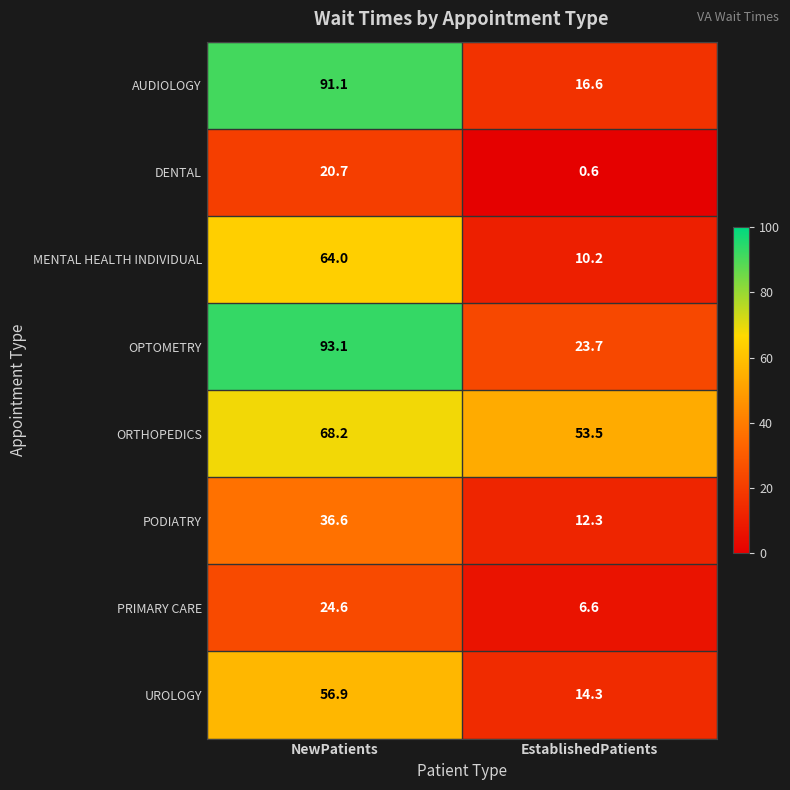

What is the difference between the ORTHOPEDICS values at NewPatients and EstablishedPatients?

14.7